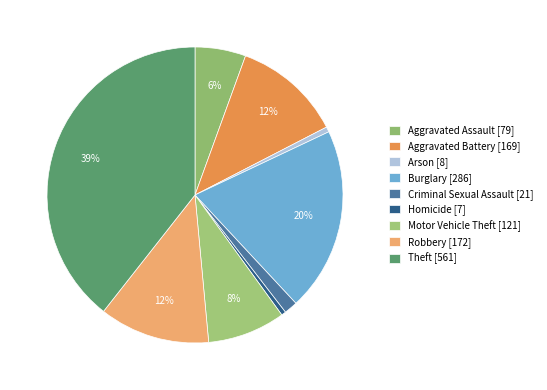

The Arson slice represents 11% of the pie. True or false?

False